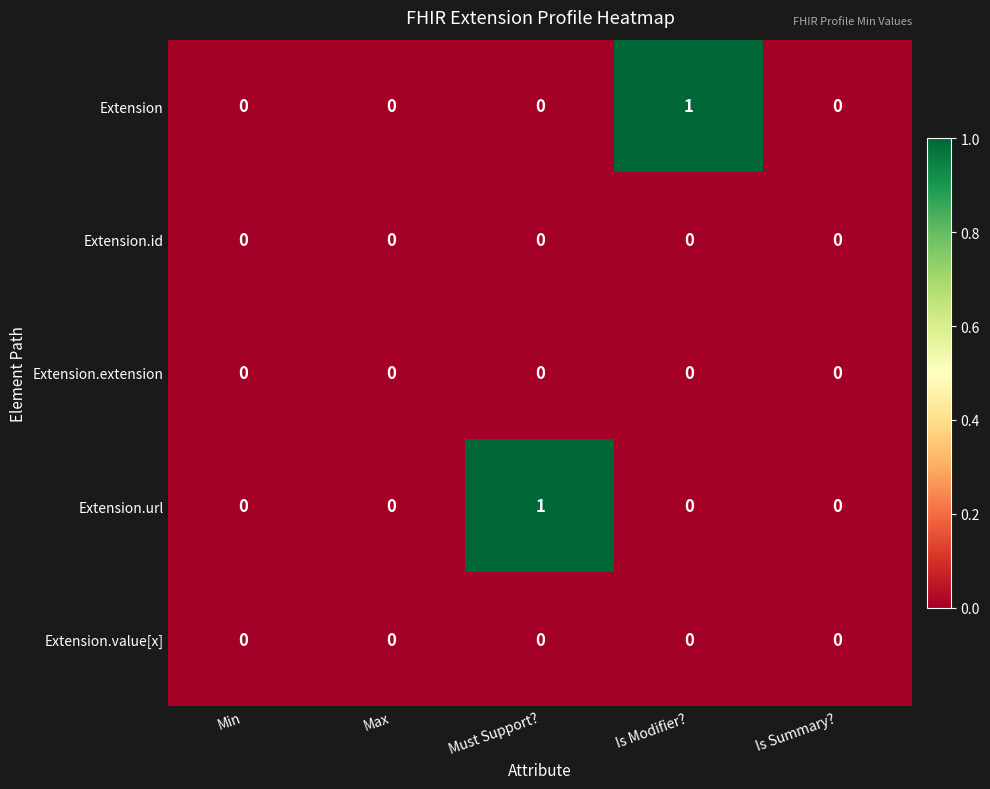

How many Extension values are between 0 and 1?

5